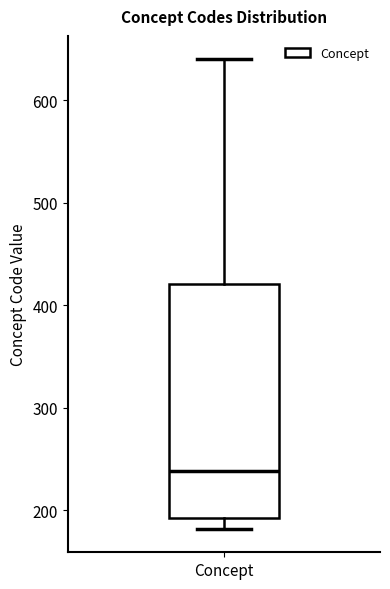

Read this box plot against the y-axis: the position of the median line, the range covered by the box, and the ends of both whiskers. The values are not printed on the chart, so give them approximately, as read against the axis.

median 240, box 190 to 420, whiskers 180 to 640